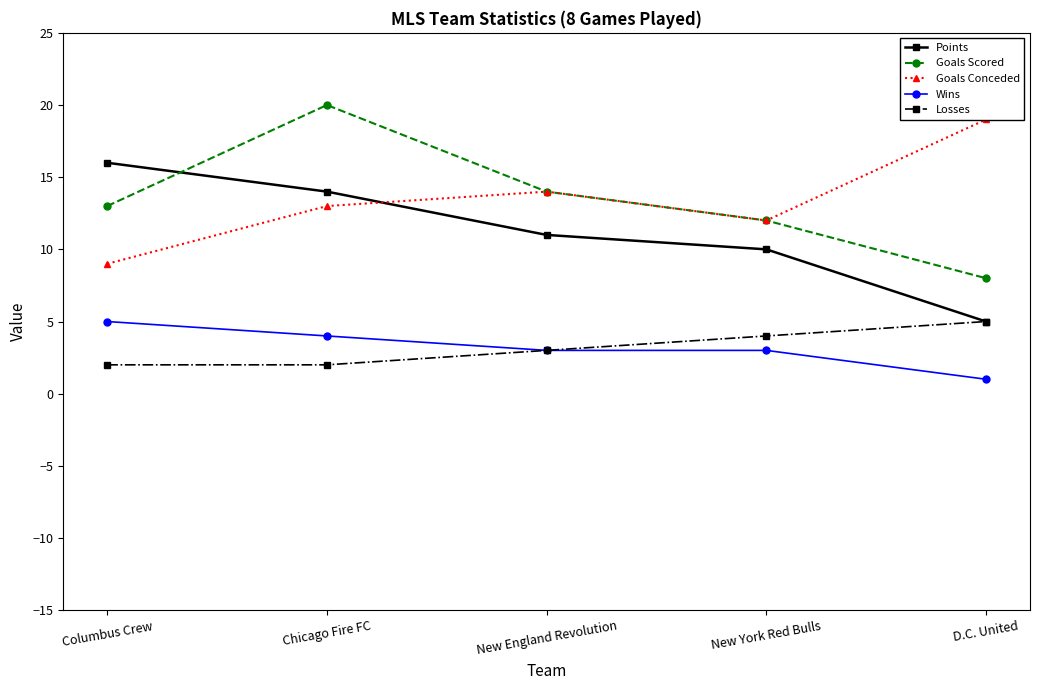

Rank the series by their maximum value, from highest to lowest.

Goals Scored, Goals Conceded, Points, Wins, Losses